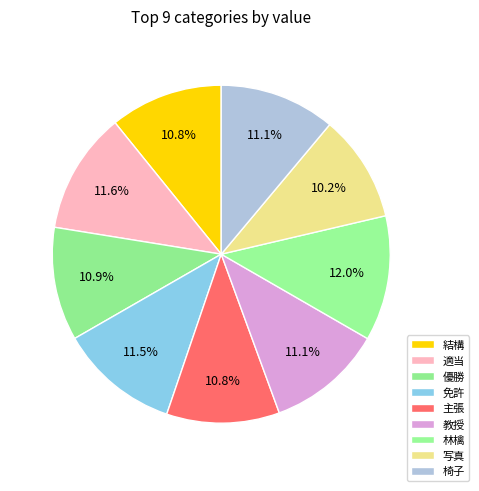

Which slice is the largest?

林檎